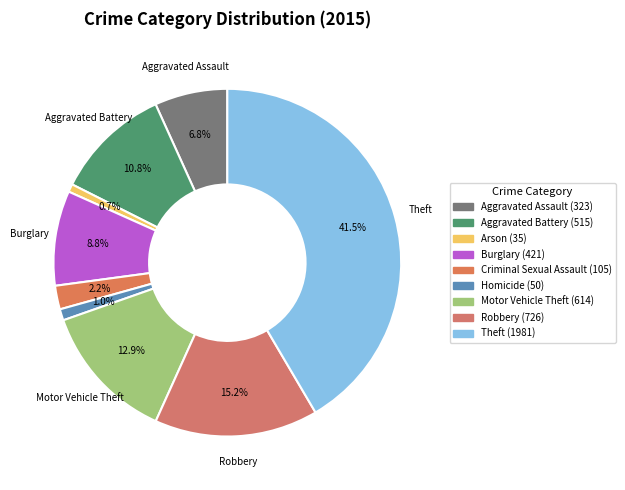

What is the smallest slice in the pie chart?

Arson